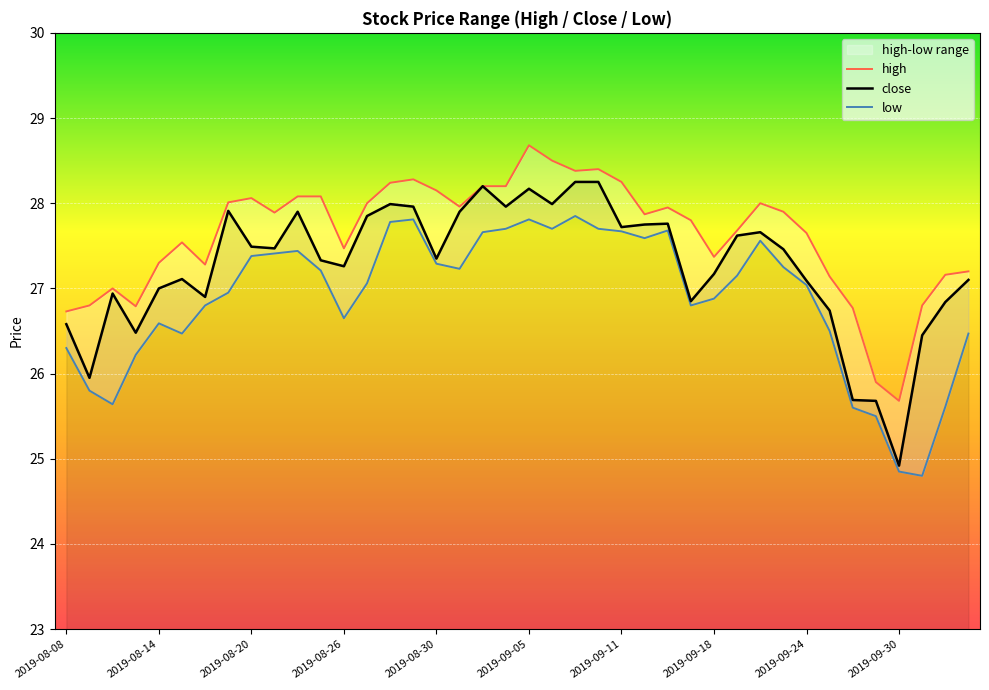

Which category has the lowest value in the close series?

2019-09-30